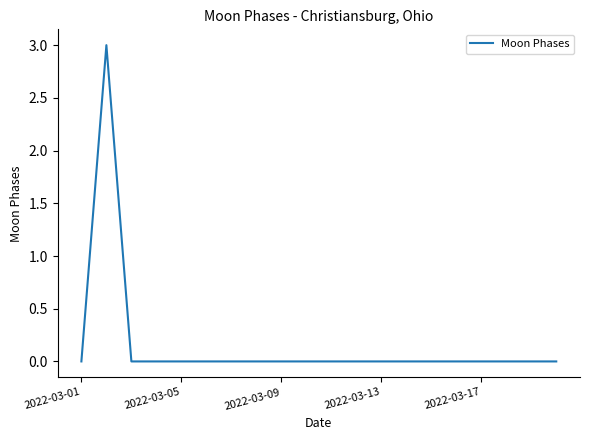

What is the difference between the maximum and minimum values?

3